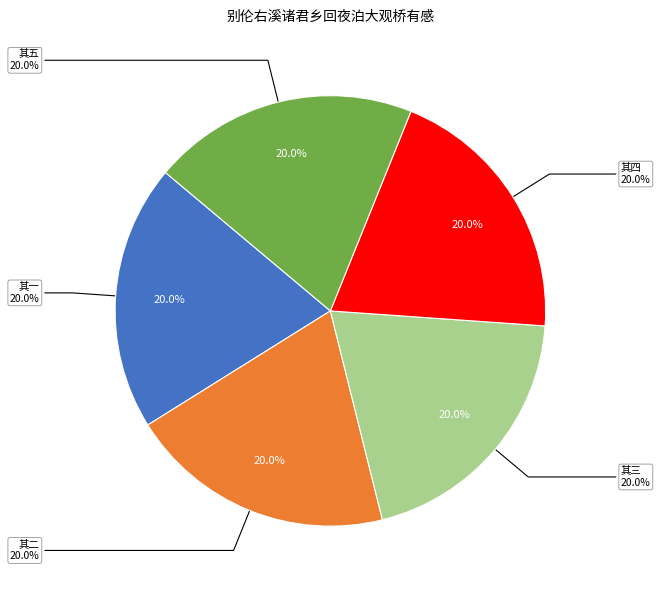

Rank the categories by value from lowest to highest.

别伦右溪诸君乡回夜泊大观桥有感 其一, 别伦右溪诸君乡回夜泊大观桥有感 其二, 别伦右溪诸君乡回夜泊大观桥有感 其三, 别伦右溪诸君乡回夜泊大观桥有感 其四, 别伦右溪诸君乡回夜泊大观桥有感 其五